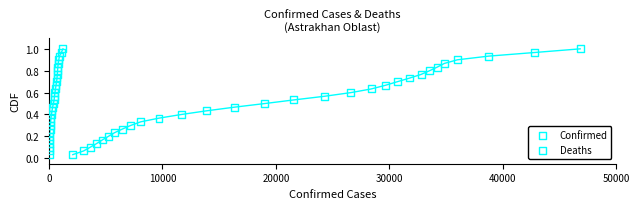

What are all the series names shown in the legend?

Confirmed, Deaths